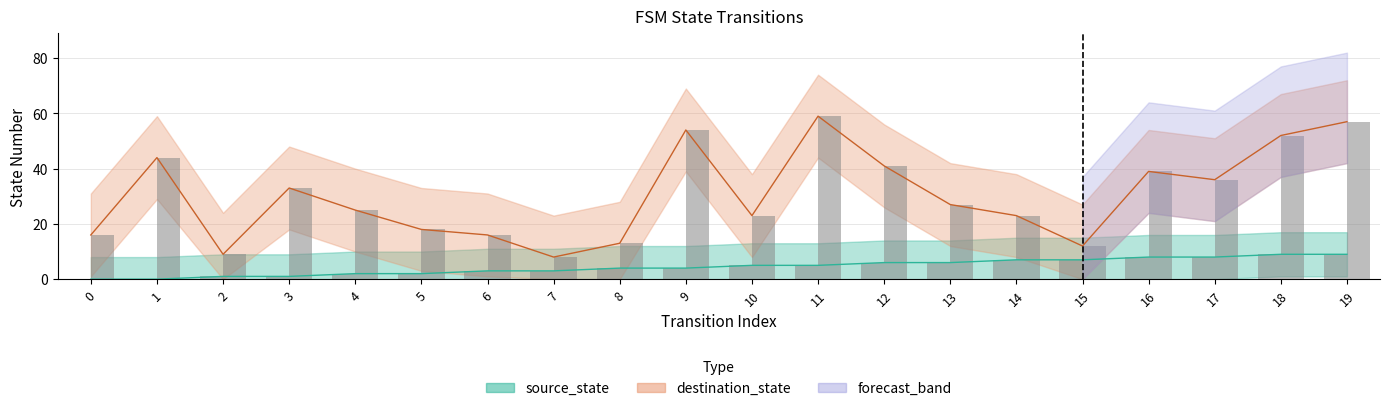

At which label does source_state reach its peak?

18